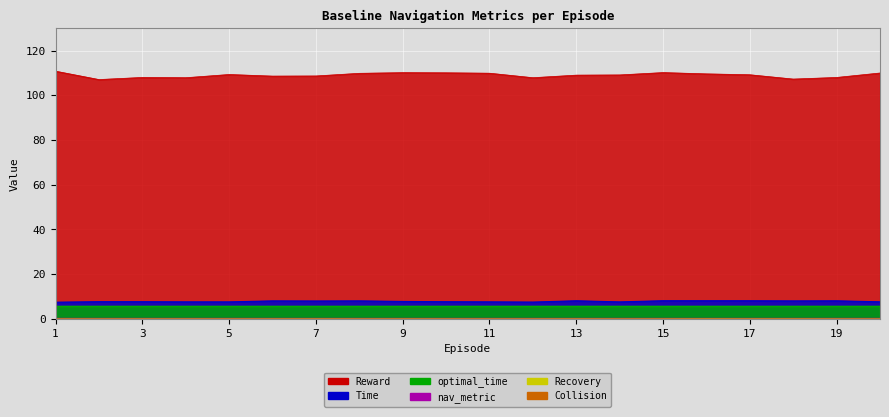

Is it true that Reward equals 108.0 at 19?

True